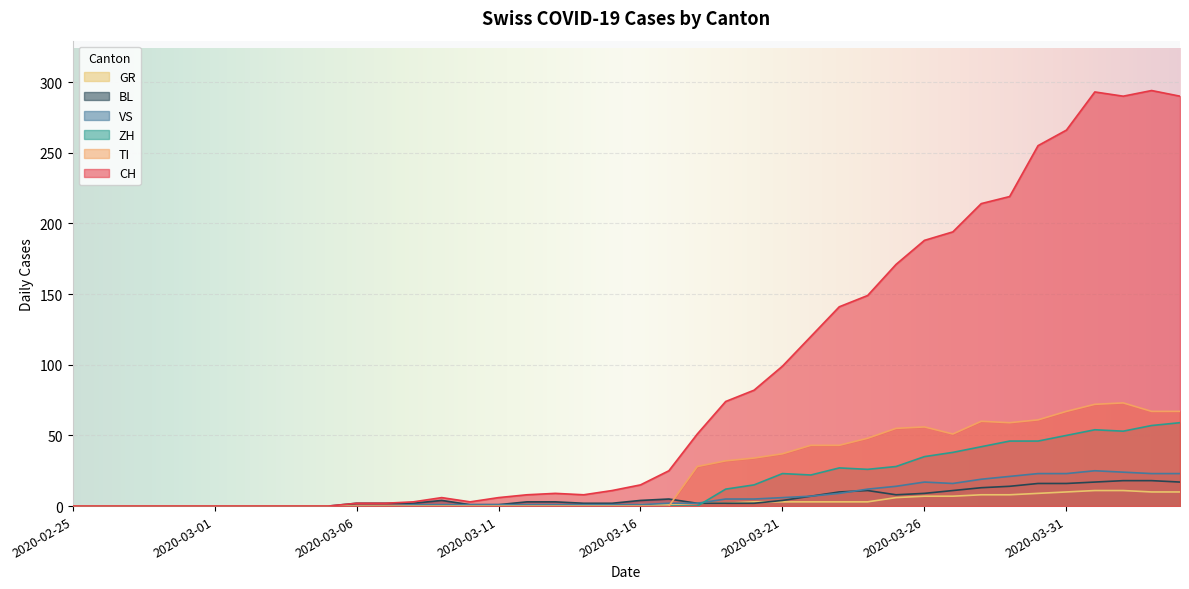

What is the sum of the CH values at 2020-04-02 and 2020-04-01?

583